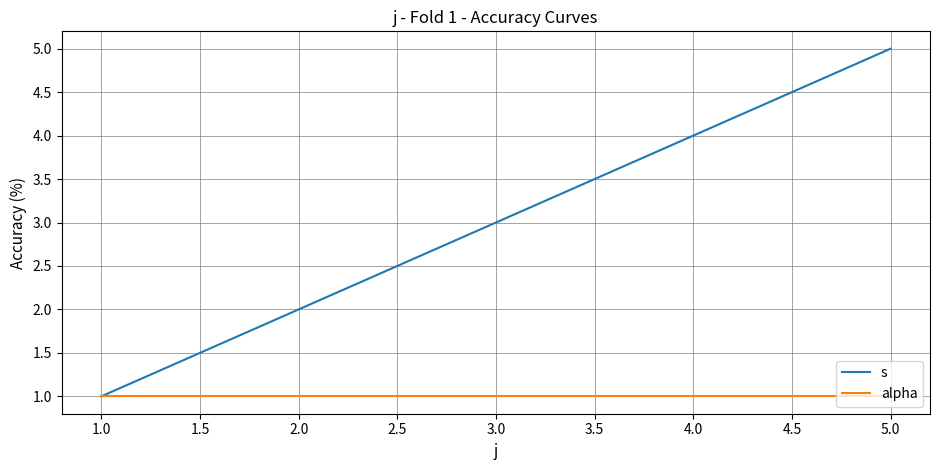

Count the number of categories in the chart.

5